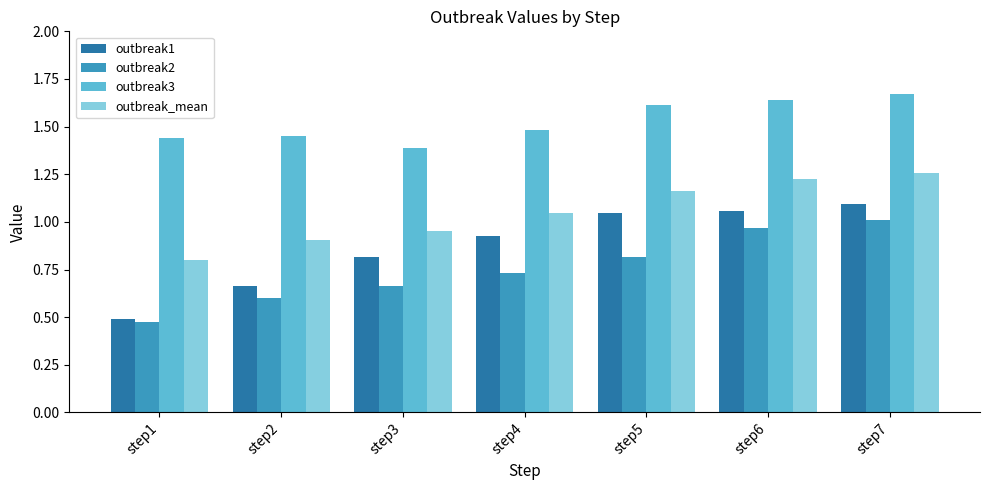

What is the difference between the maximum and minimum values in the outbreak1 series?

0.6